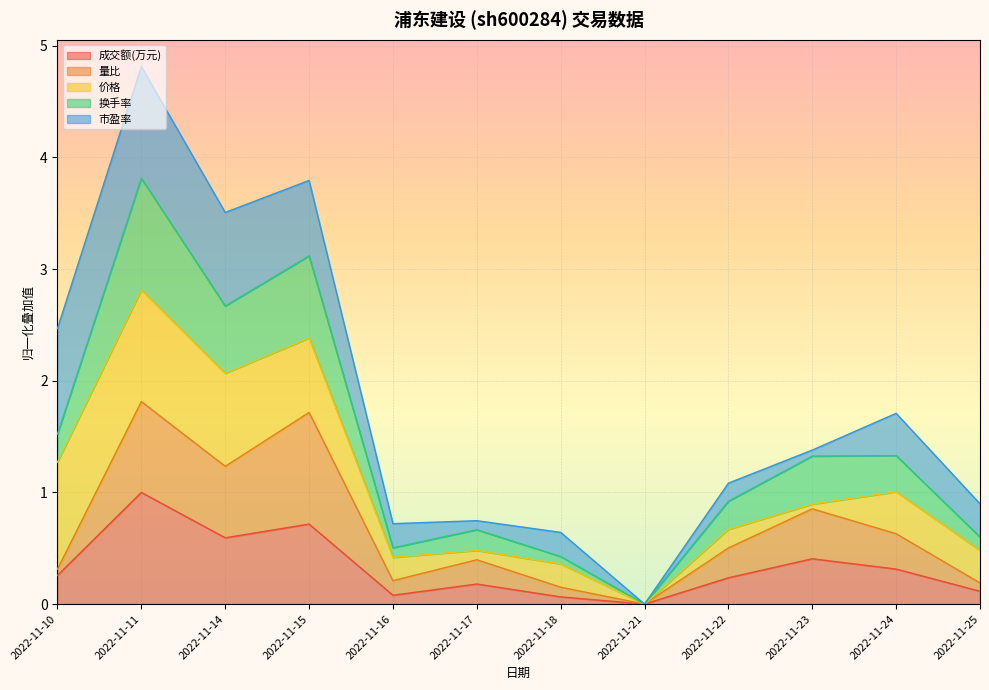

What is the total value across all series at 2022-11-22?

1.1